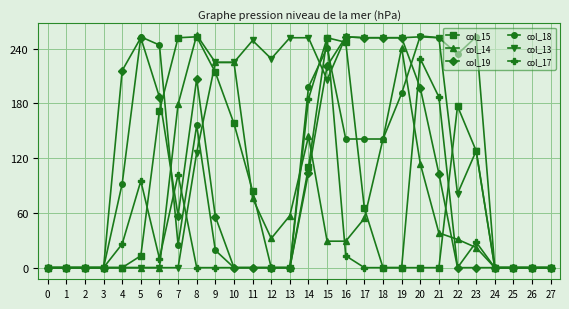

What is the difference between the maximum and minimum values in the col_18 series?

254